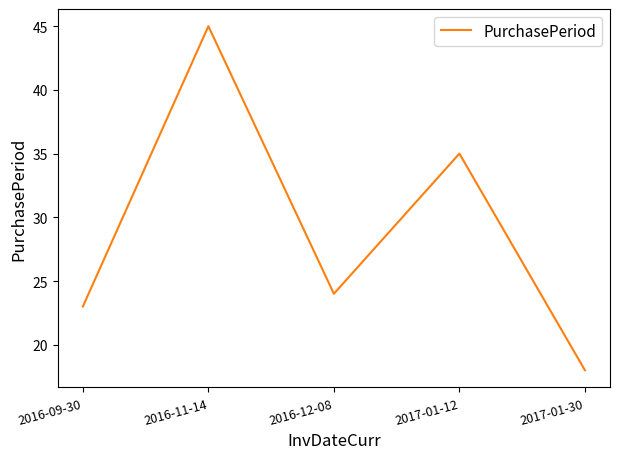

Where is the first local minimum?

2016-12-08